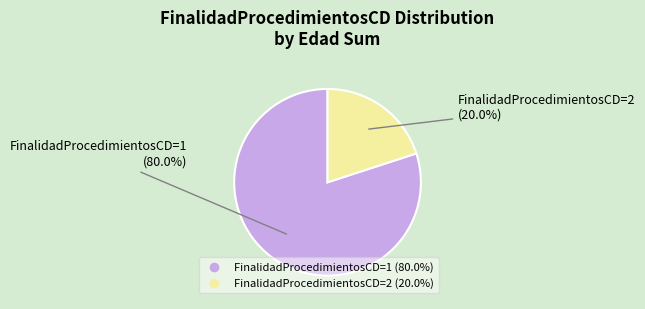

How many segments does this pie chart have?

2